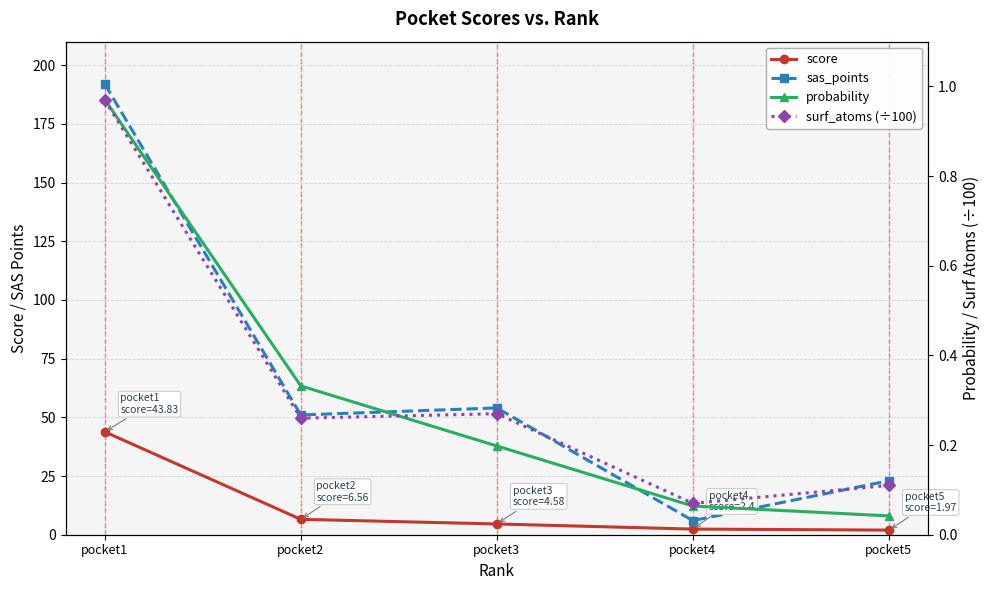

Which has a higher value, pocket1 or pocket5?

pocket1